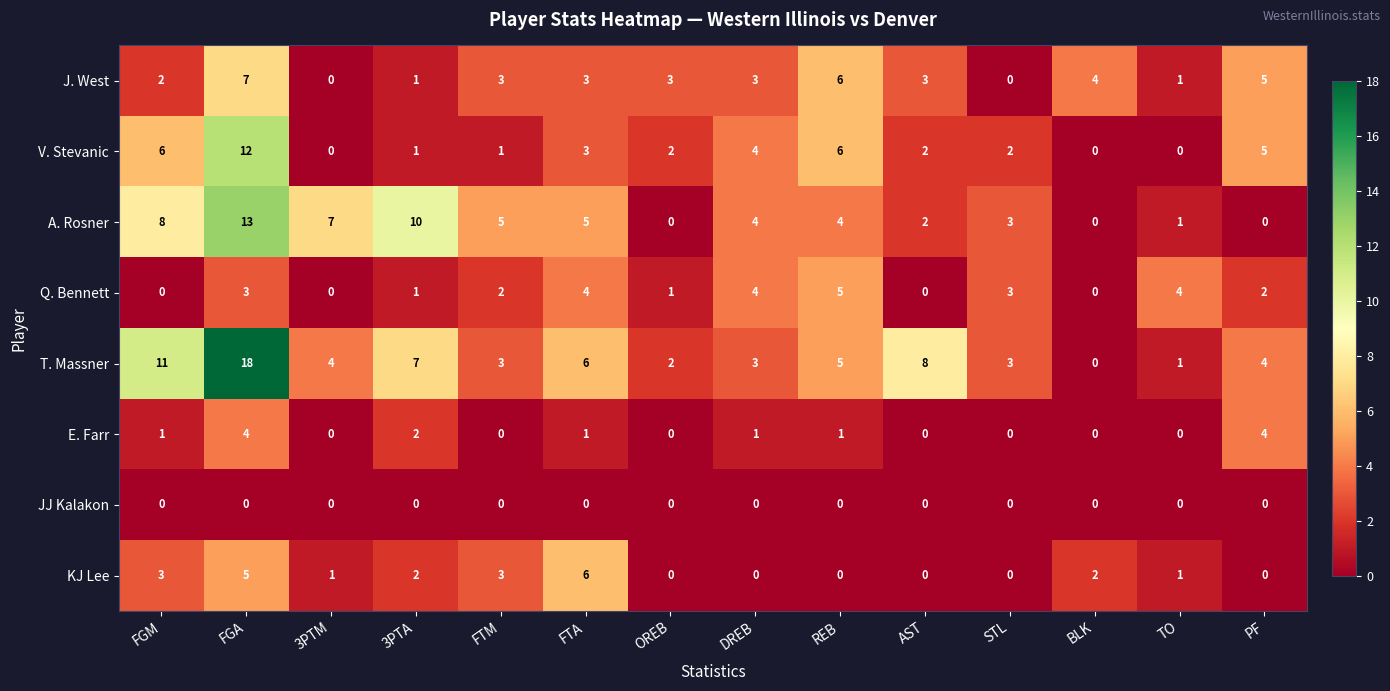

Where does the A. Rosner series first go above 4?

FGM